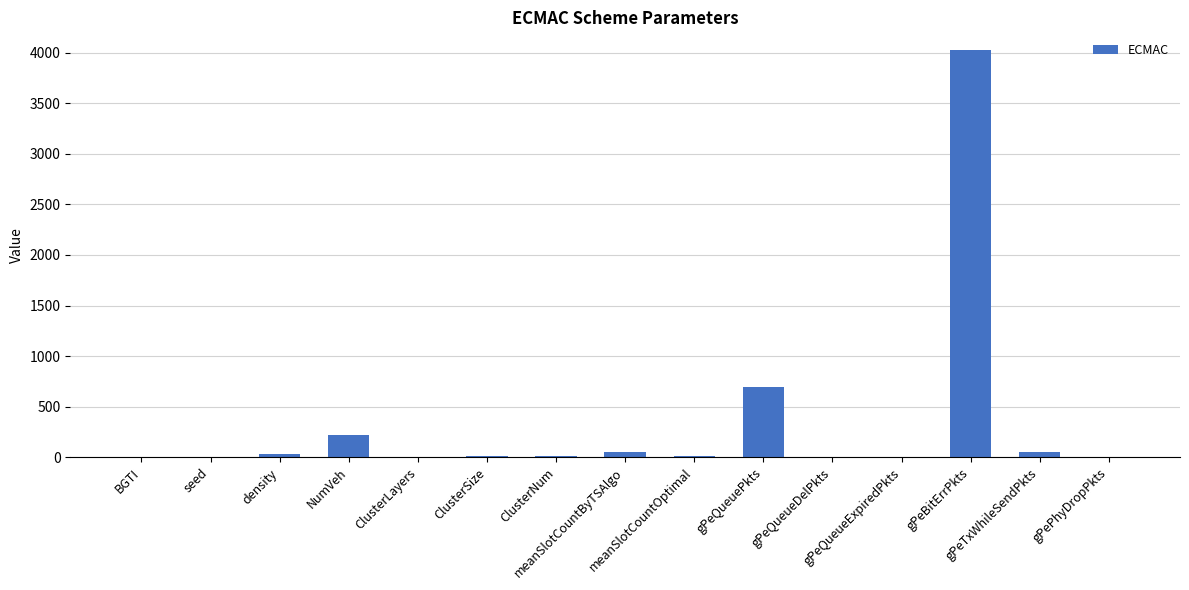

What is the sum of the values at meanSlotCountByTSAlgo and ClusterSize?

62.0